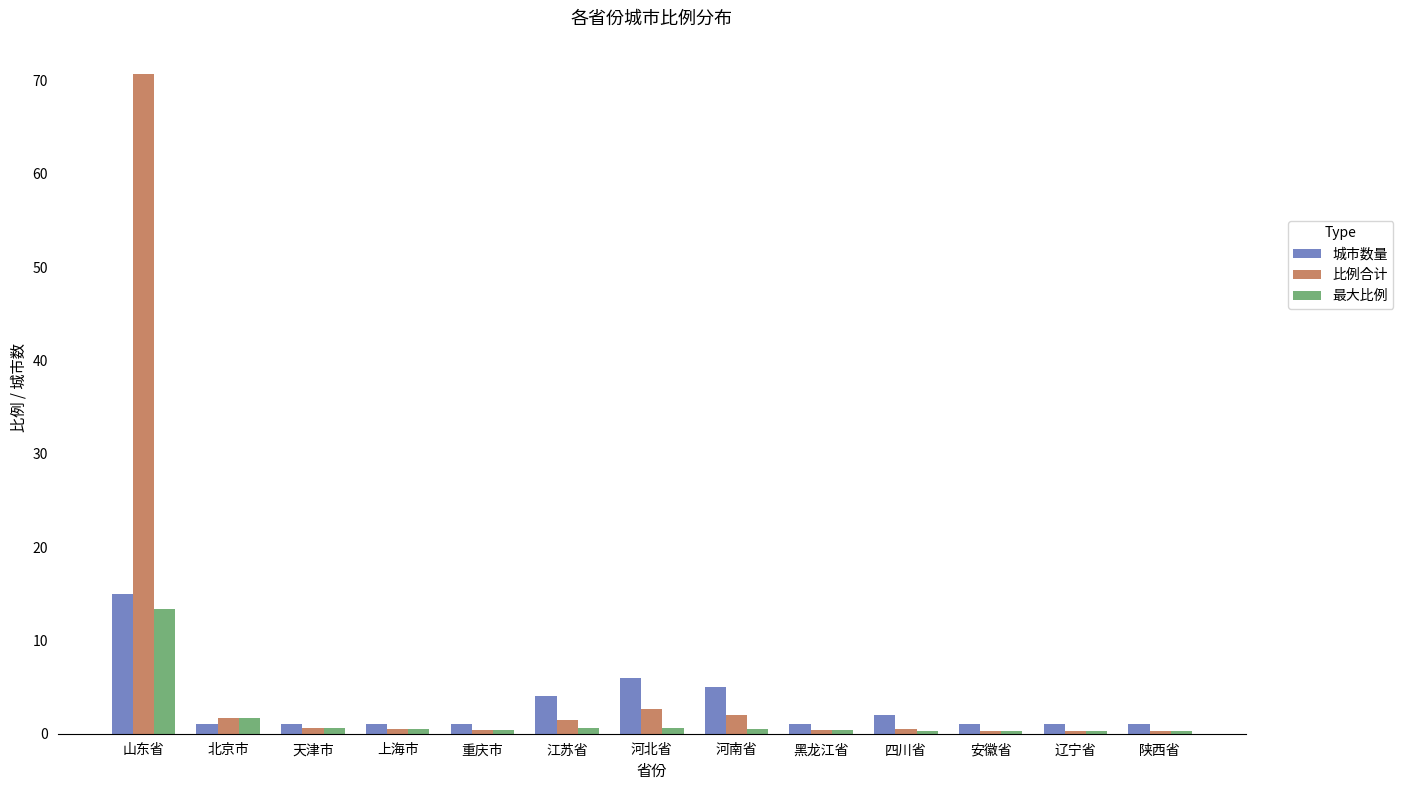

Which series has the widest spread of values?

比例合计